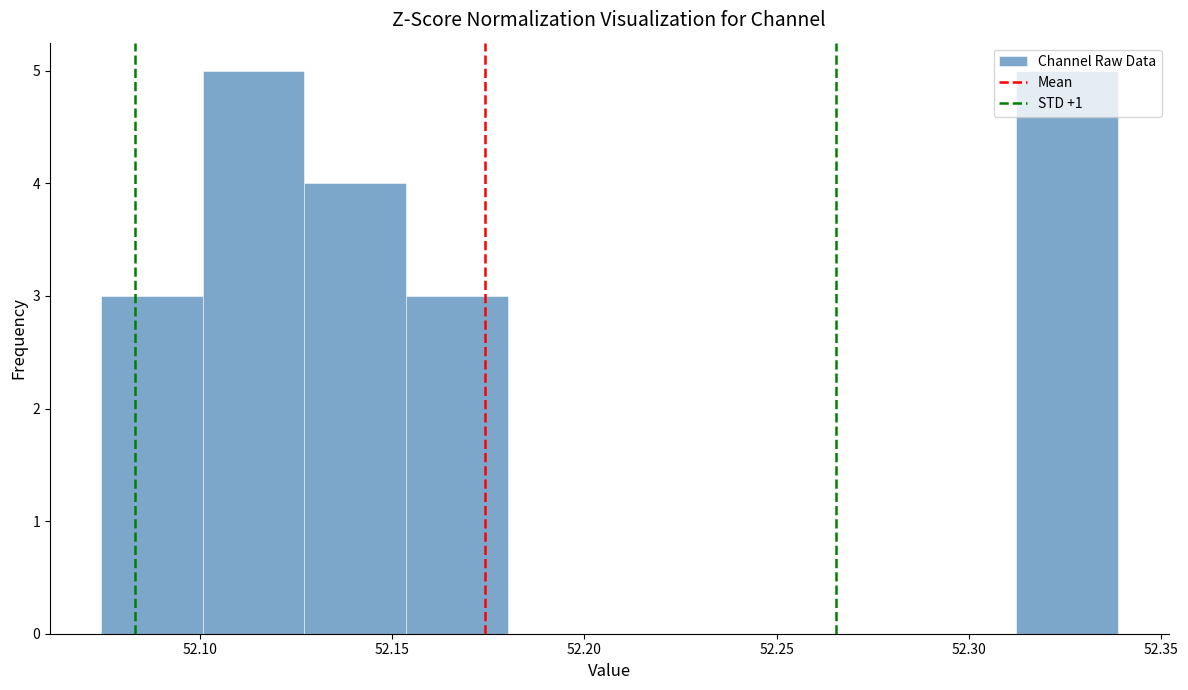

Reading left to right, transcribe this chart: for each bar, give the range it covers on the x-axis and its height. Neither the bar edges nor the heights are printed on the chart, so give them approximately, as read against the axes.

52.075 to 52.100: 3
52.100 to 52.125: 5
52.125 to 52.155: 4
52.155 to 52.180: 3
52.180 to 52.205: 0
52.205 to 52.235: 0
52.235 to 52.260: 0
52.260 to 52.285: 0
52.285 to 52.310: 0
52.310 to 52.340: 5